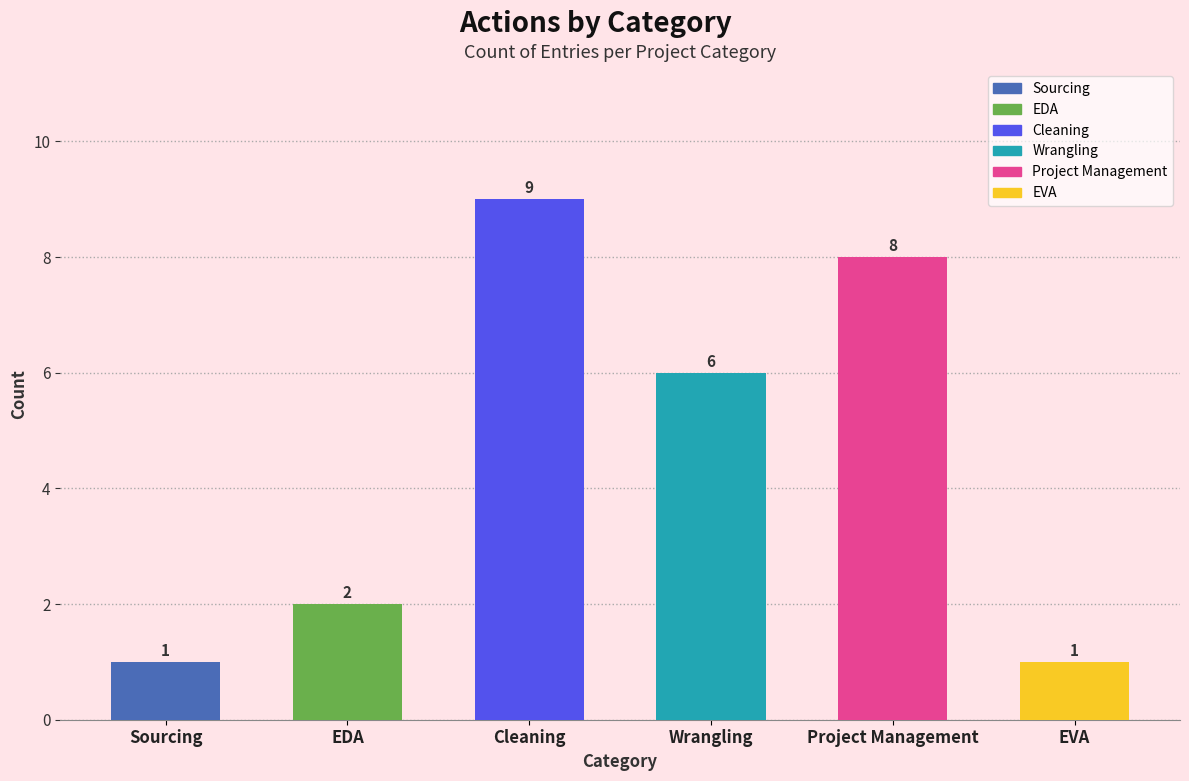

Count the values in the range 1 to 8.

5